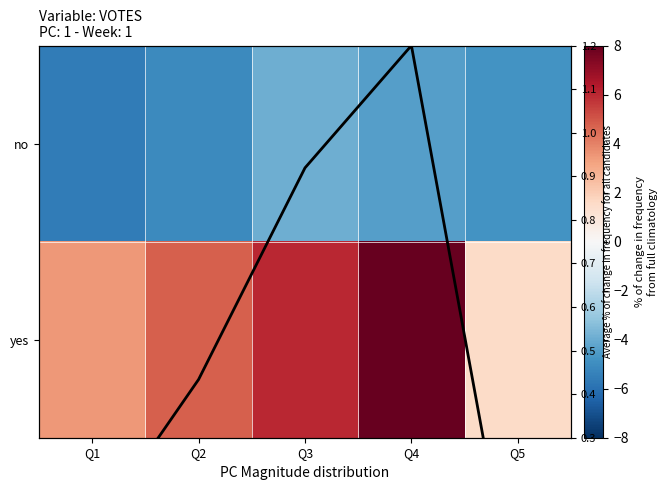

How many values in Average % of change
for all candidates are below zero?

1